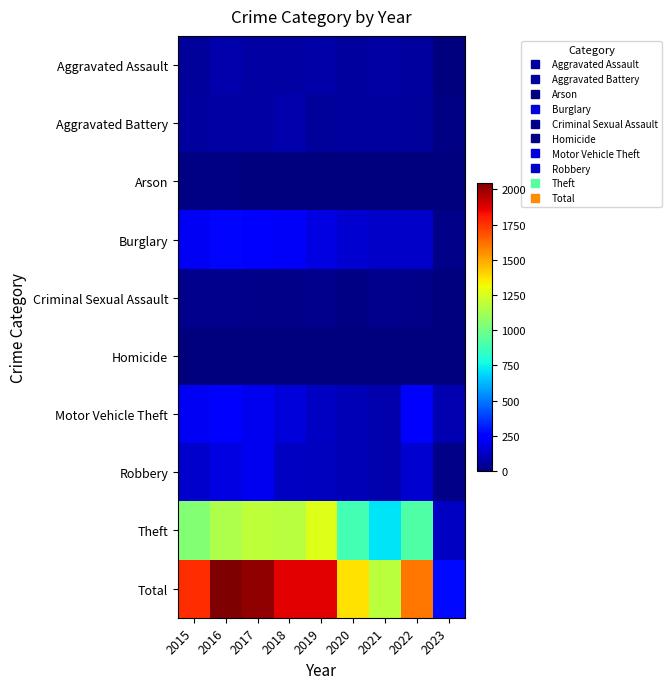

Between 2020 and 2021, which is larger?

2021